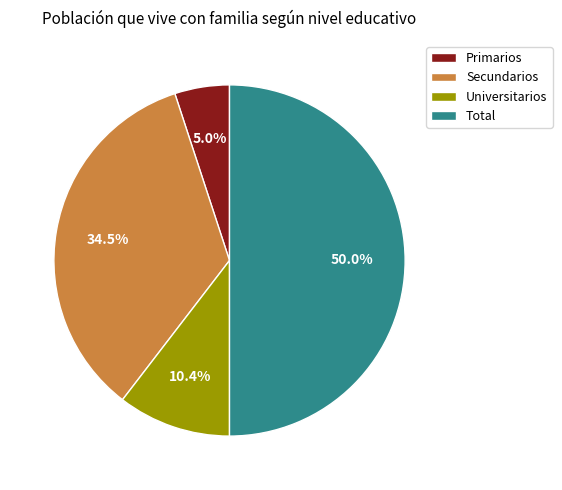

To the nearest percent, what percentage of the pie is Universitarios?

10%